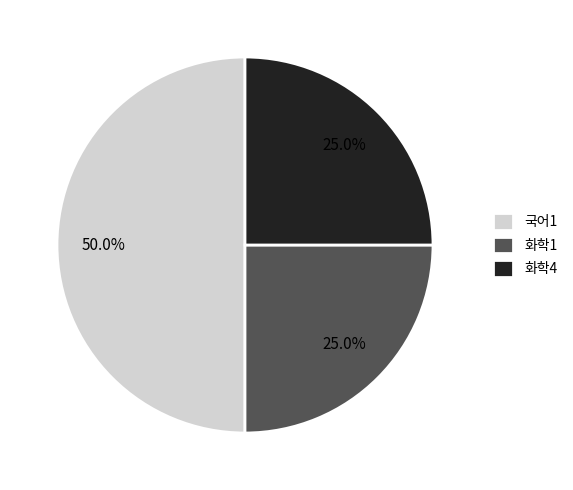

How much of the chart is everything except 화학1?

75.0%